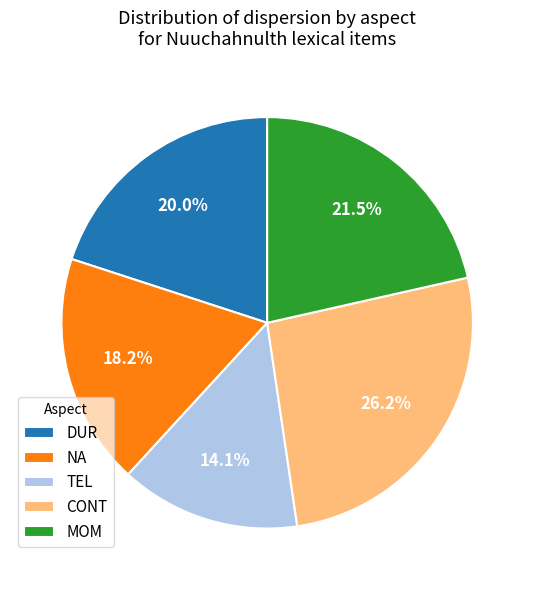

True or false: MOM accounts for 8% of the total.

False